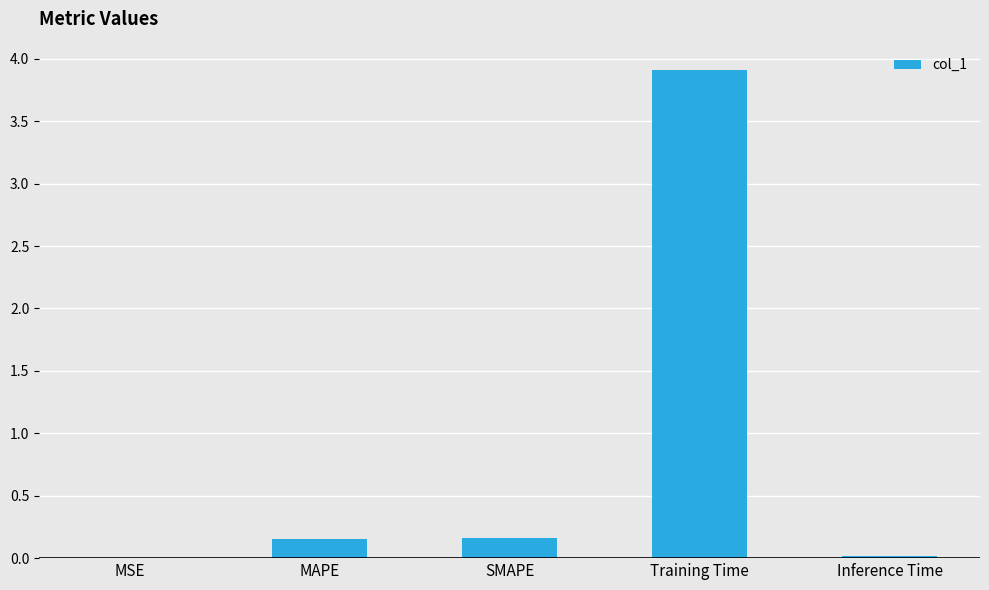

Is it true that the value at SMAPE is 0.2?

True